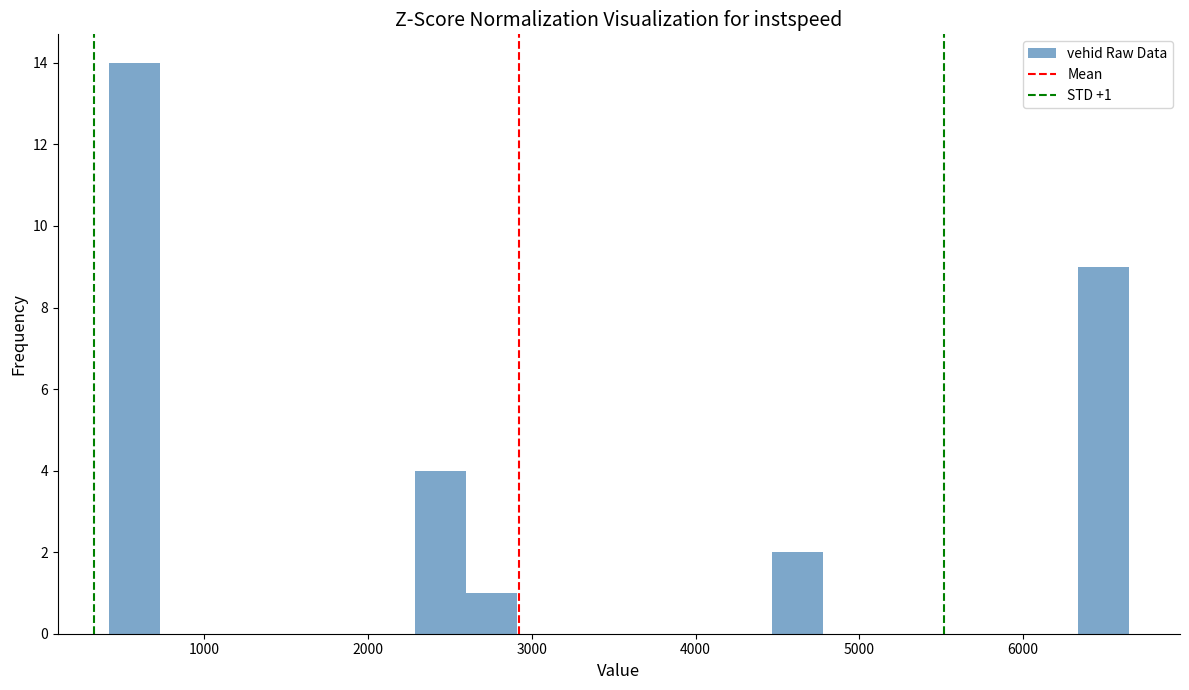

Around what value on the x-axis is the tallest bar? Give the approximate position of its centre, as read against the axis.

600